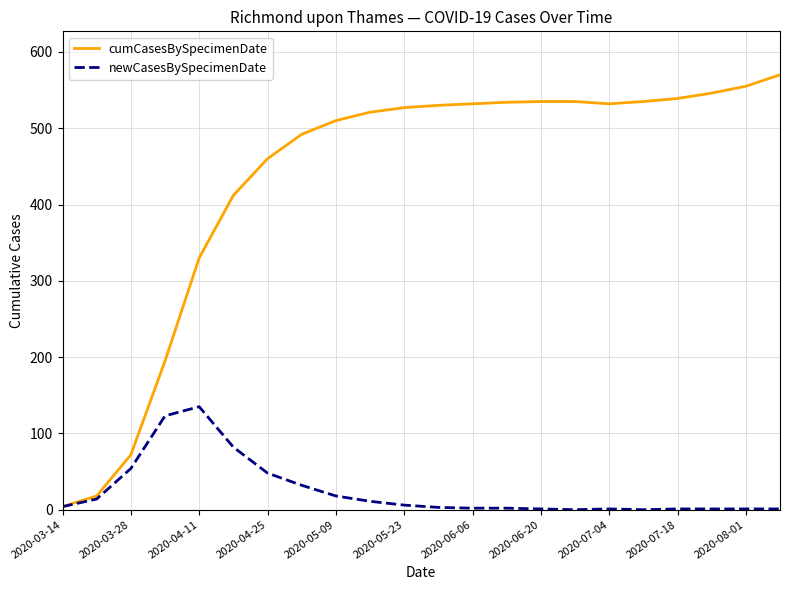

True or false: newCasesBySpecimenDate has more than 0 points higher than both neighbors.

True